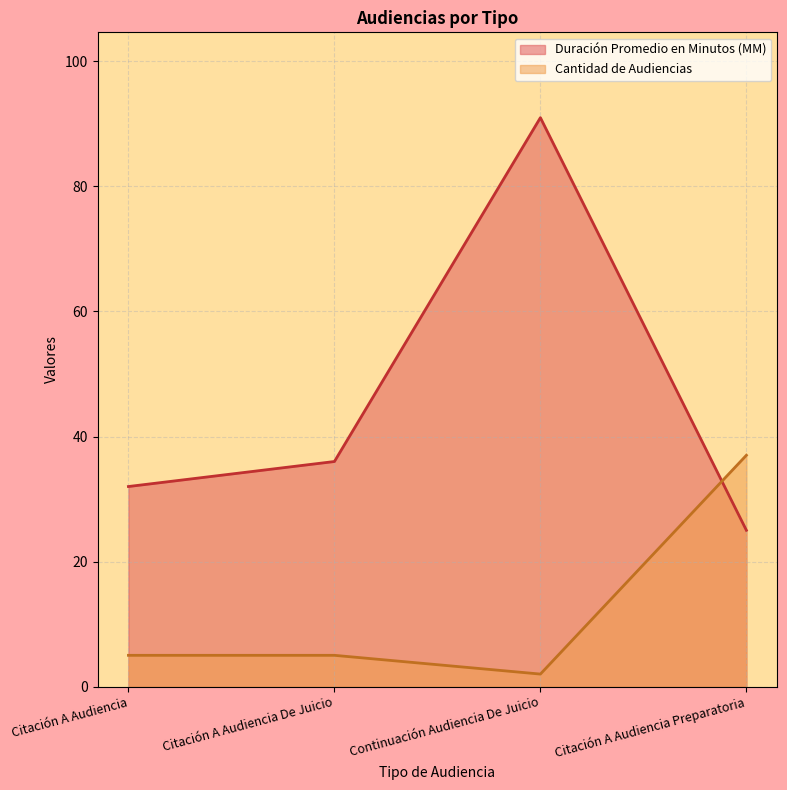

Is the value of Cantidad de Audiencias at Continuación Audiencia De Juicio greater than the value of Duración Promedio en Minutos (MM) at Citación A Audiencia De Juicio?

No